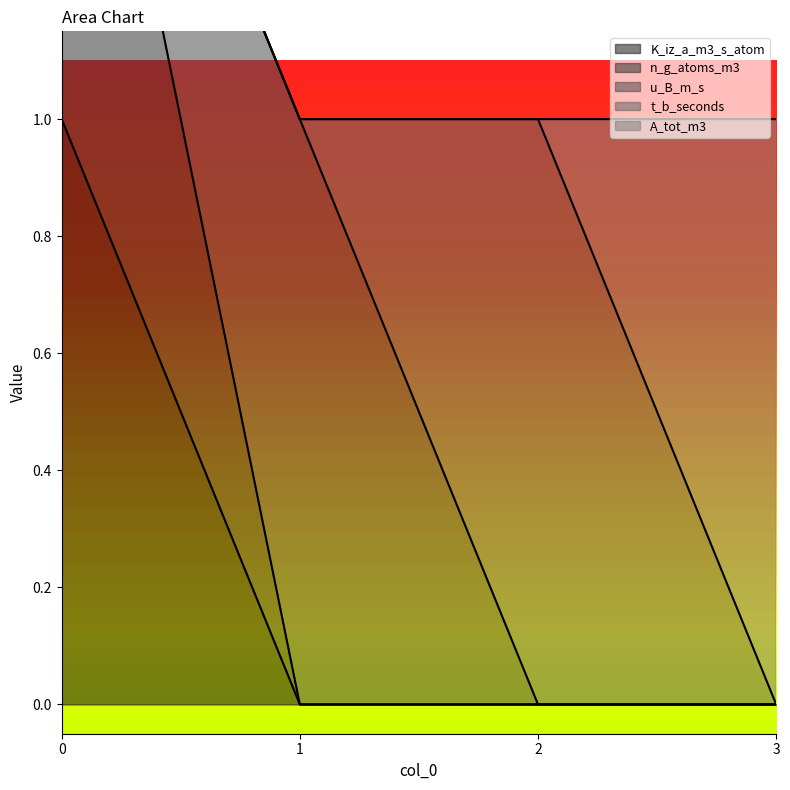

Count the t_b_seconds values in the range 0 to 1.

4